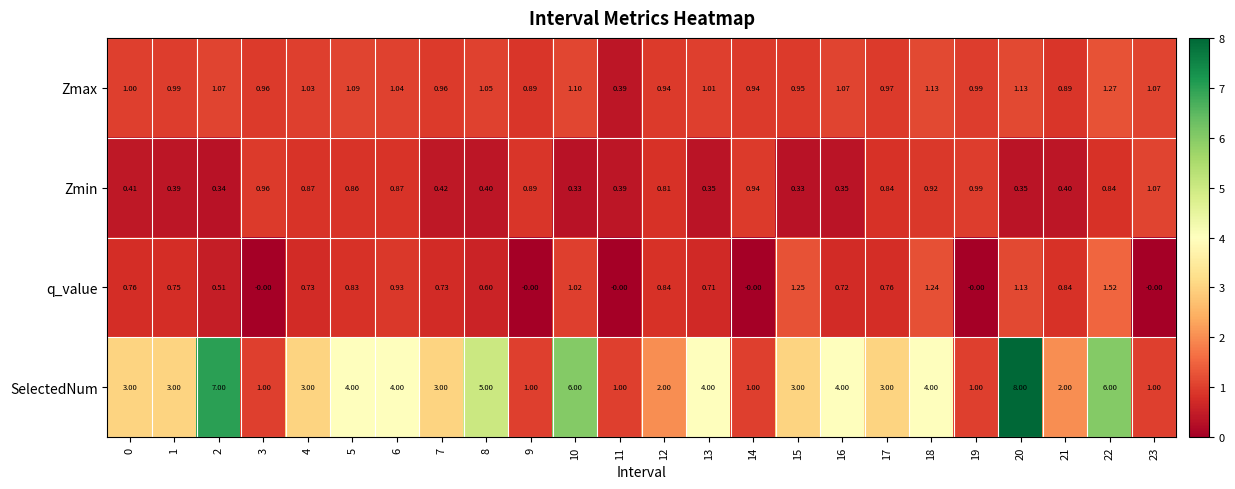

At which category is the sum across all series the highest?

20